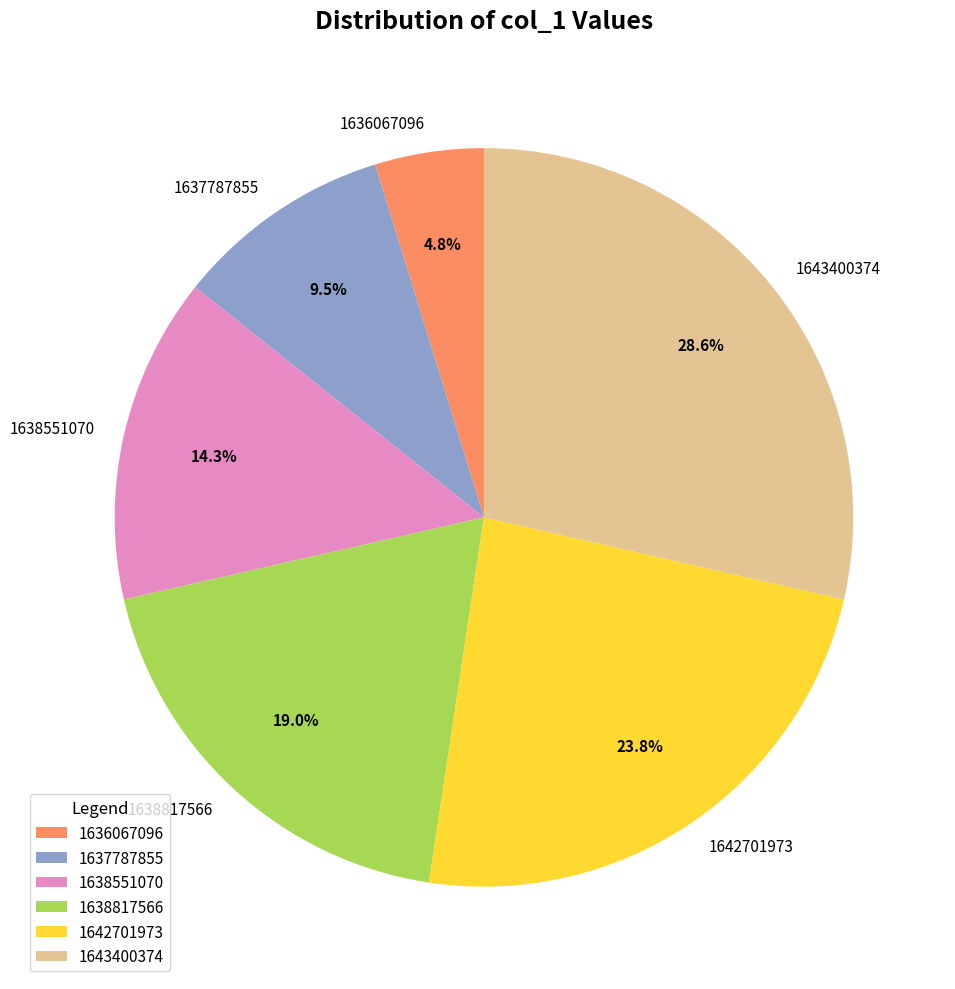

Is it true that 1636067096 is 14% of the pie?

False